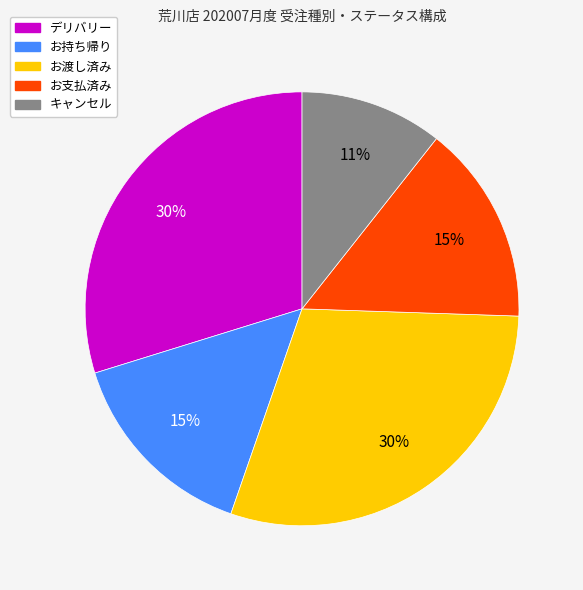

True or false: お持ち帰り accounts for 15% of the total.

True